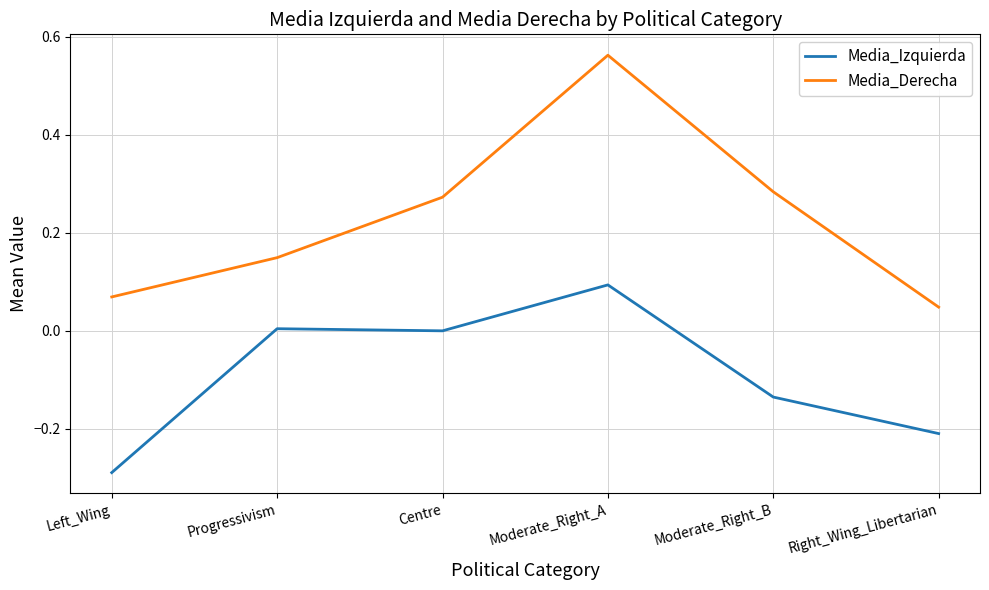

Between Left_Wing and Moderate_Right_A, which series saw the biggest shift?

Media_Derecha